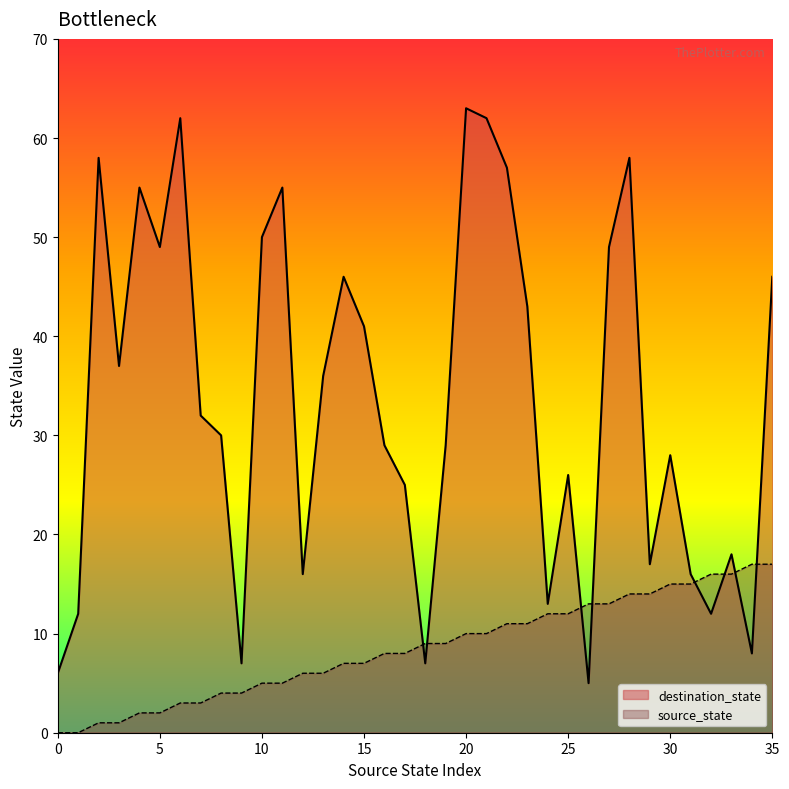

What is the sum of all source_state values?

306